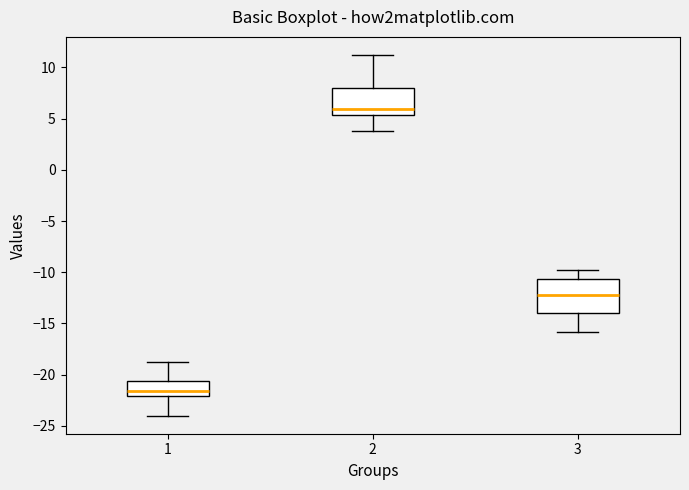

Where does the median line of the box at x = 2 sit on the y-axis? The values are not printed on the chart, so give them approximately, as read against the axis.

6.0